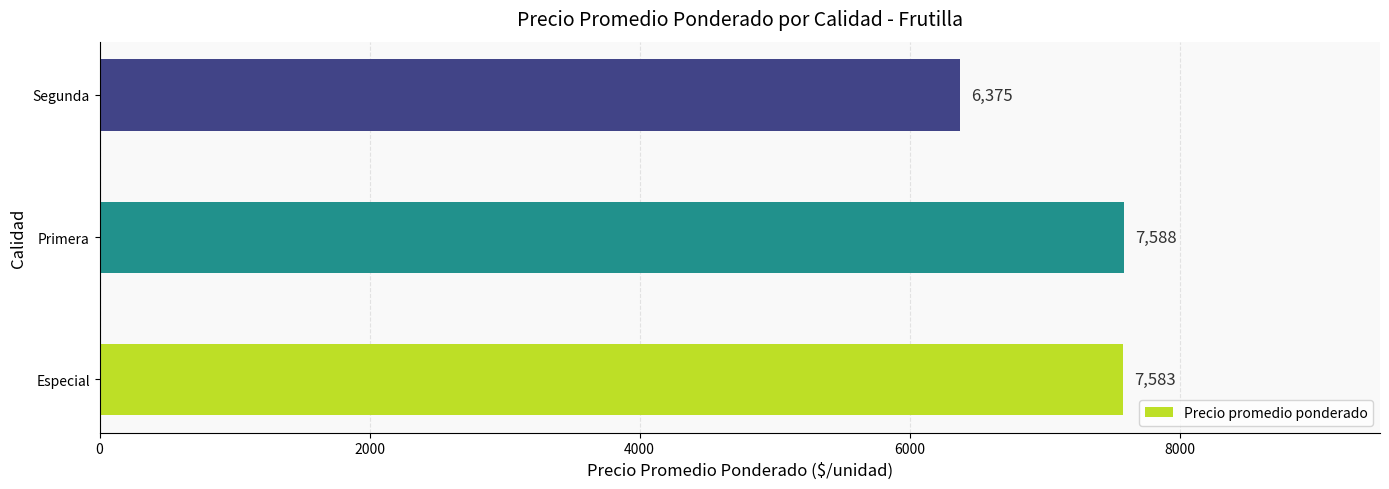

The value at Segunda is 6375. True or false?

True